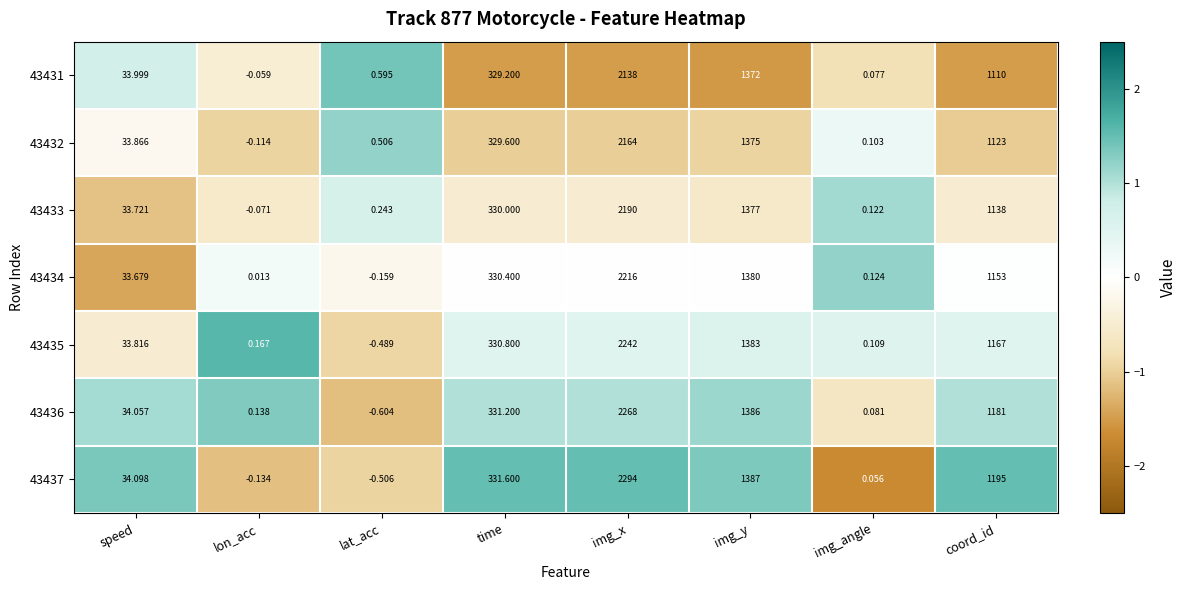

At which category does the chart reach its minimum across all series?

lat_acc